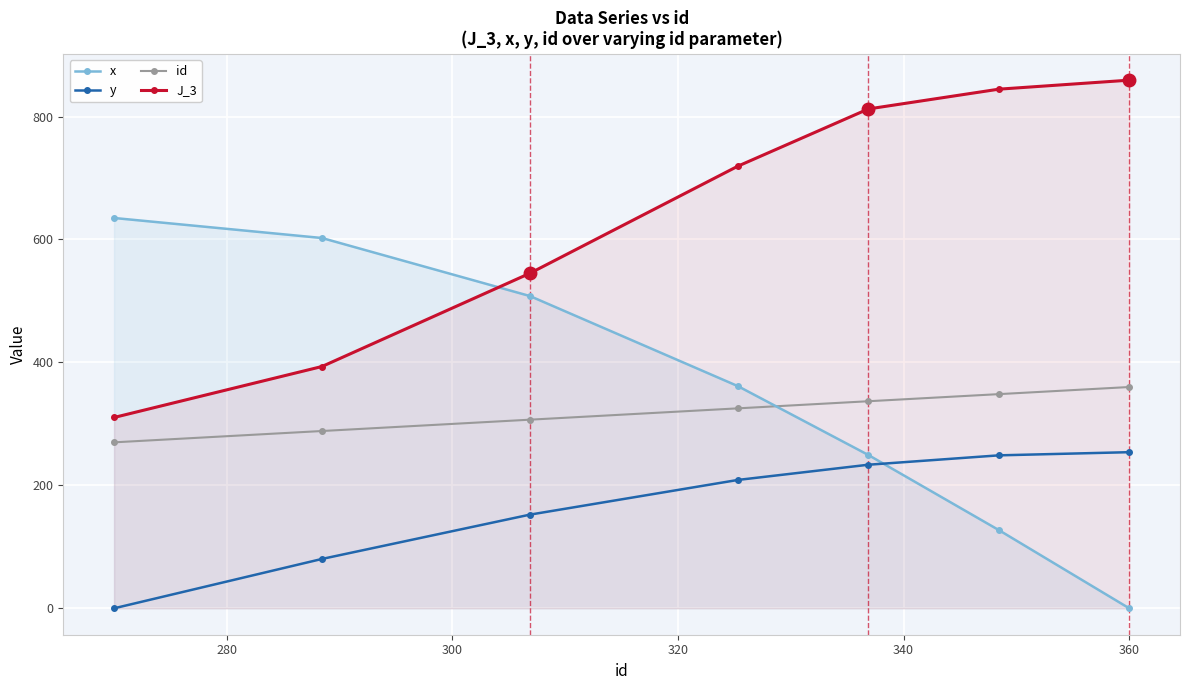

At how many categories does at least one series exceed 574?

6